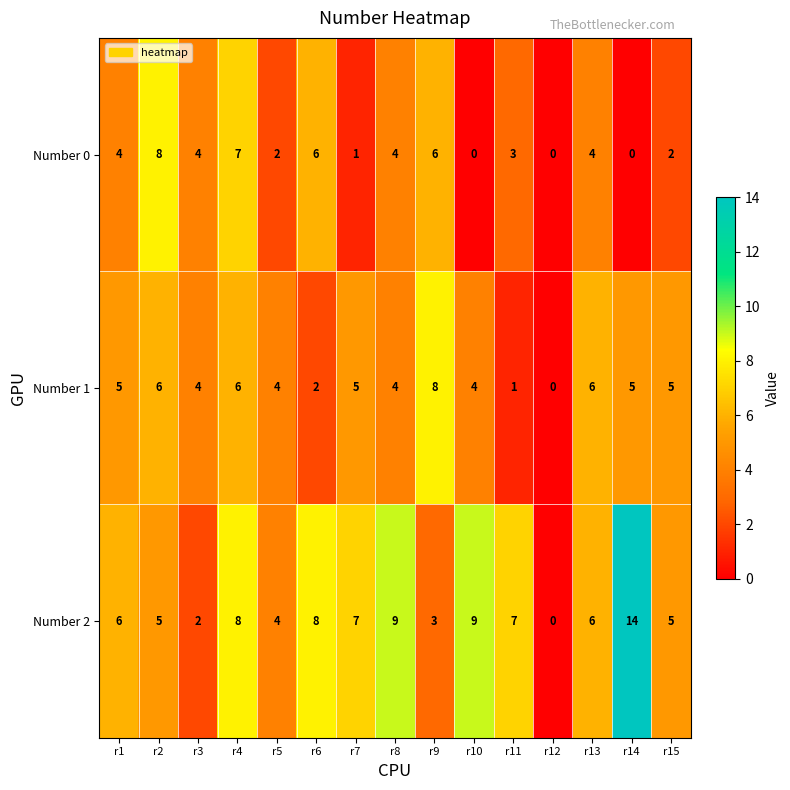

What is the total value across all series at r3?

10